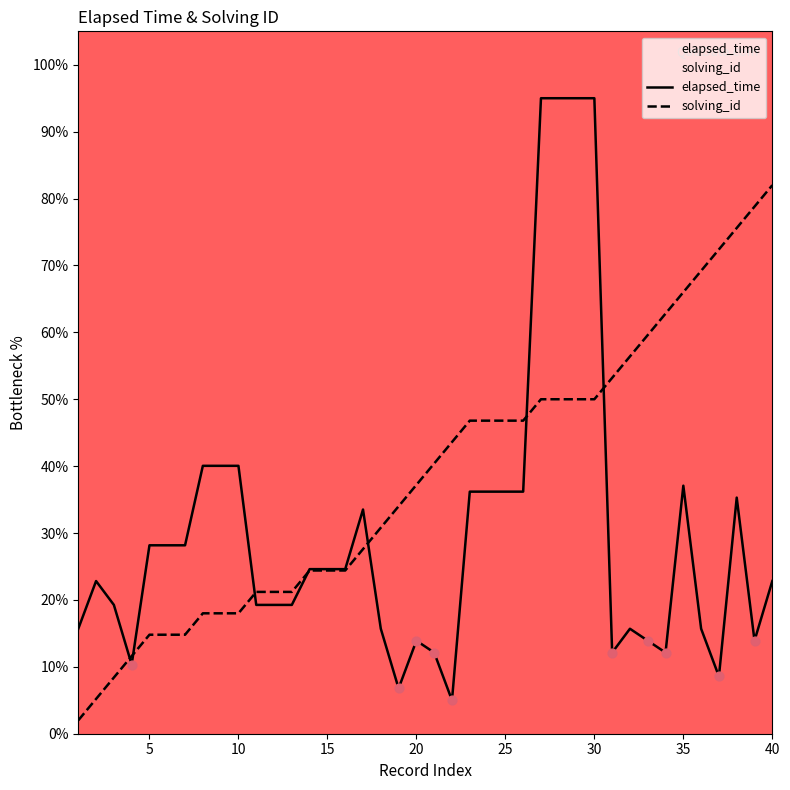

Which series has the largest total across all categories?

solving_id